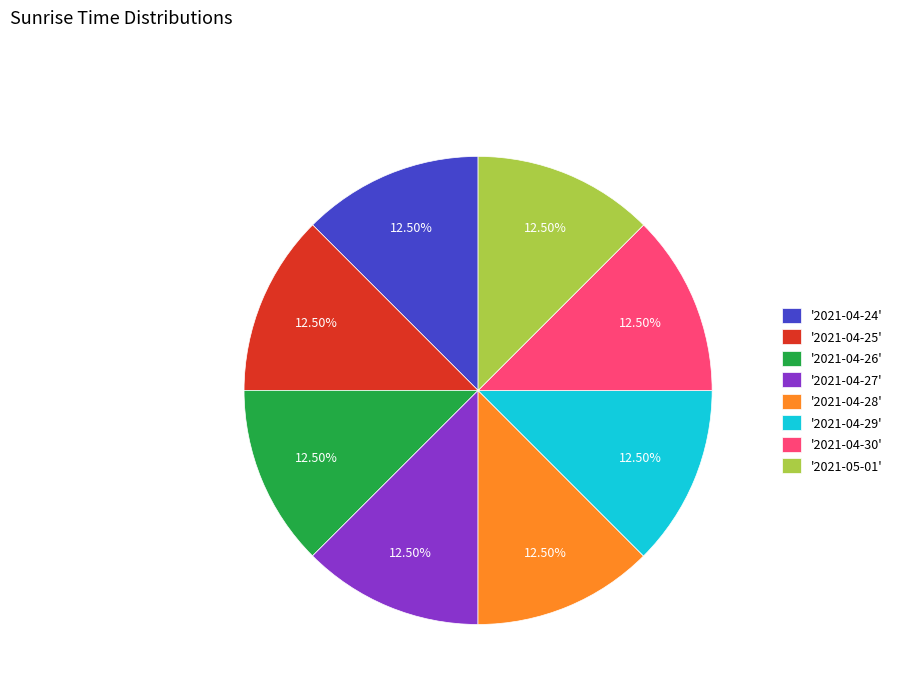

Combined, do '2021-04-26' and '2021-05-01' account for over 50%?

No